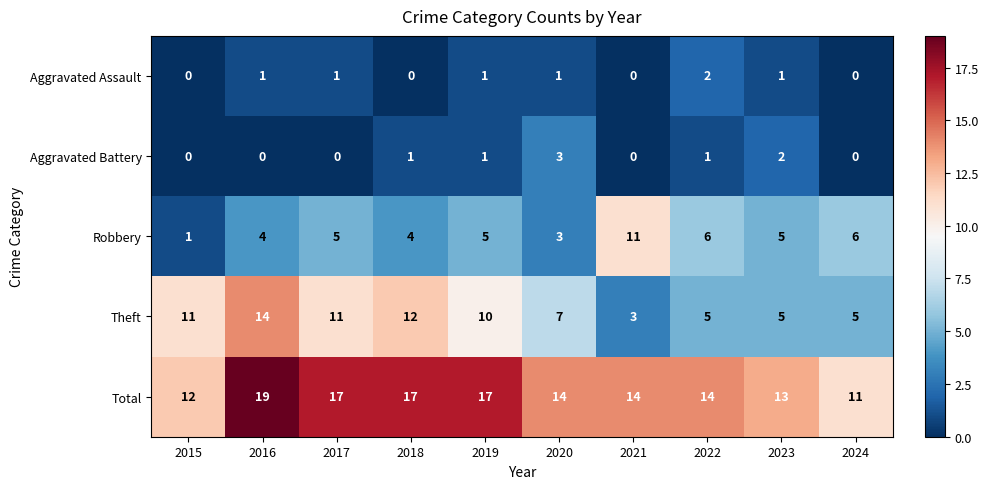

What is the average value of the Total series?

15